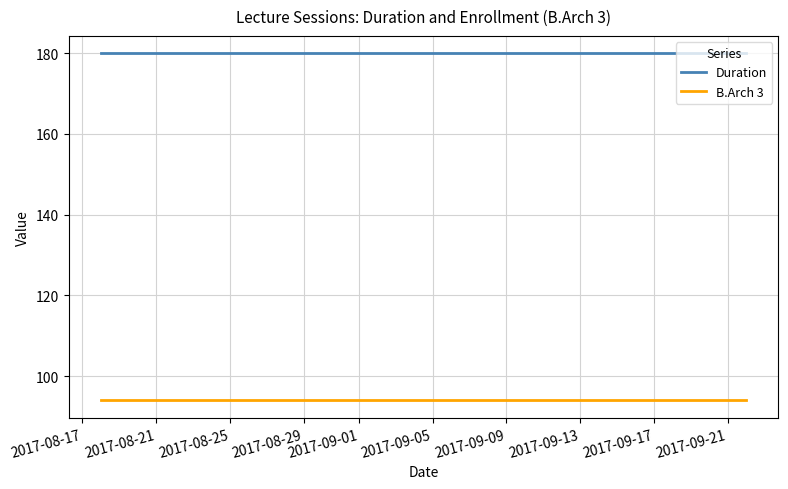

True or false: Duration and B.Arch 3 cross at least once.

False